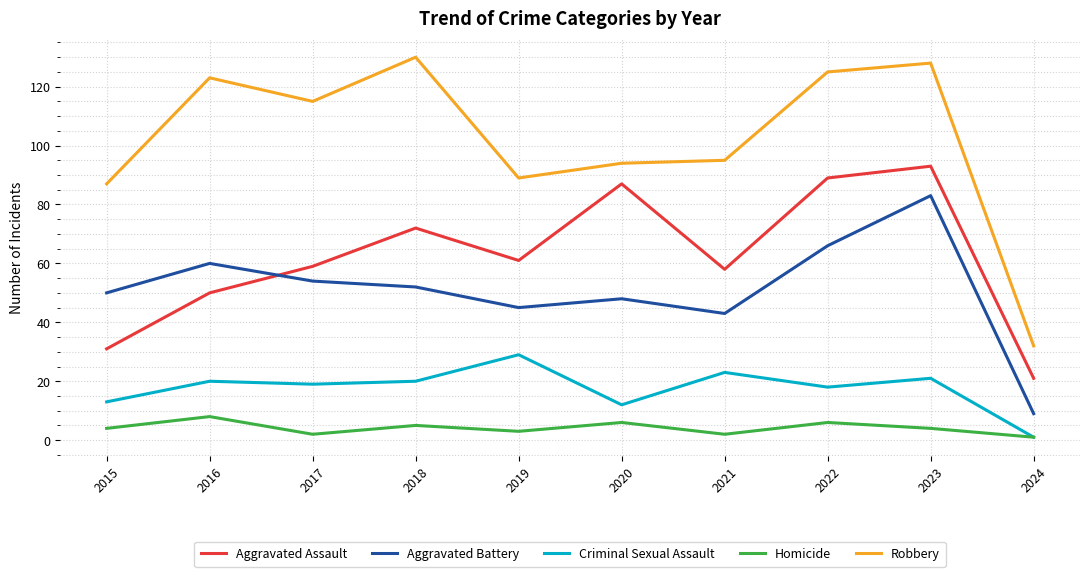

How many lines are shown in the chart?

5